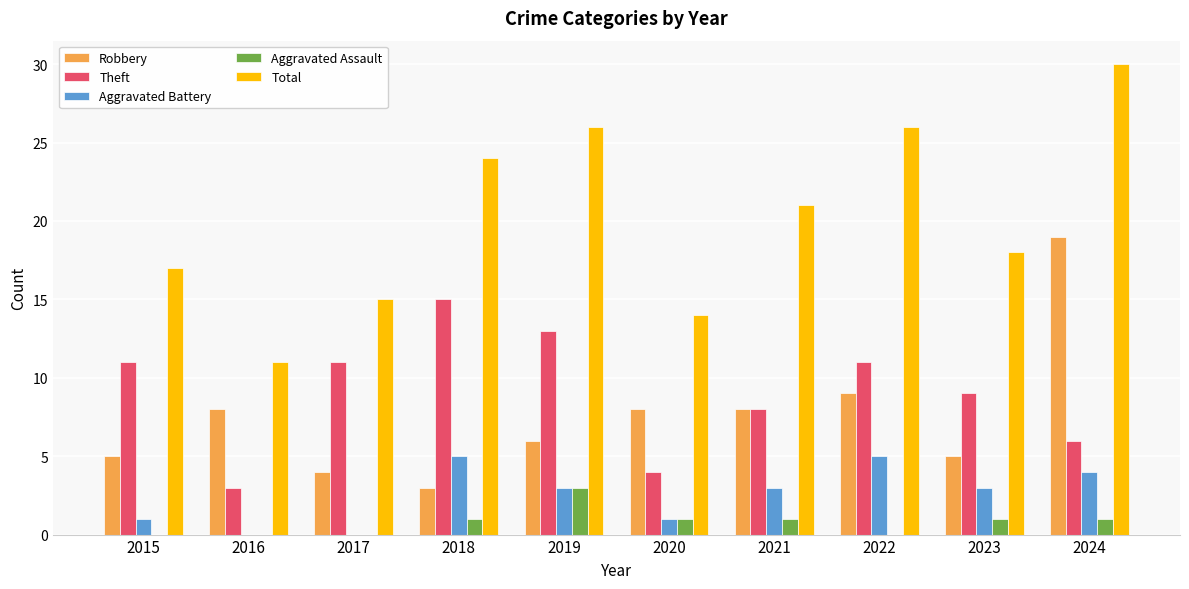

Is the value of Aggravated Assault at 2019 greater than the value of Aggravated Battery at 2018?

No